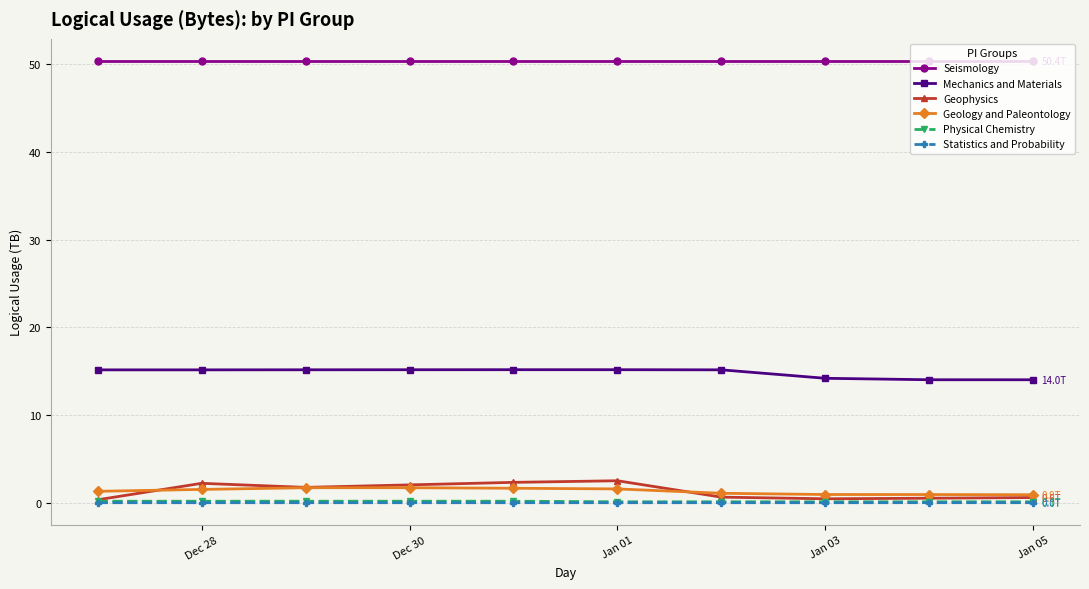

What is the value of the Mechanics and Materials point at the 3rd from the left?

15.2